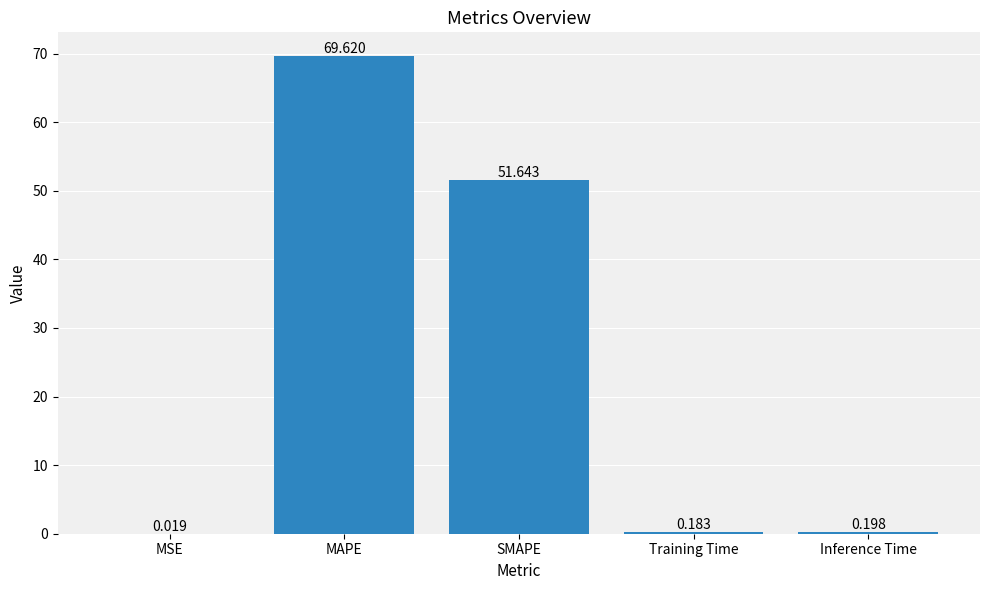

At which category does the chart reach its peak across all series?

MAPE